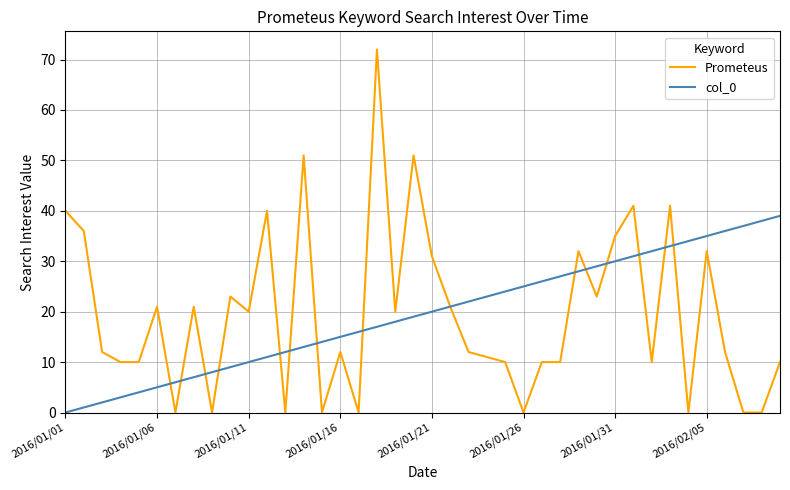

What are all the series names shown in the legend?

Prometeus, col_0